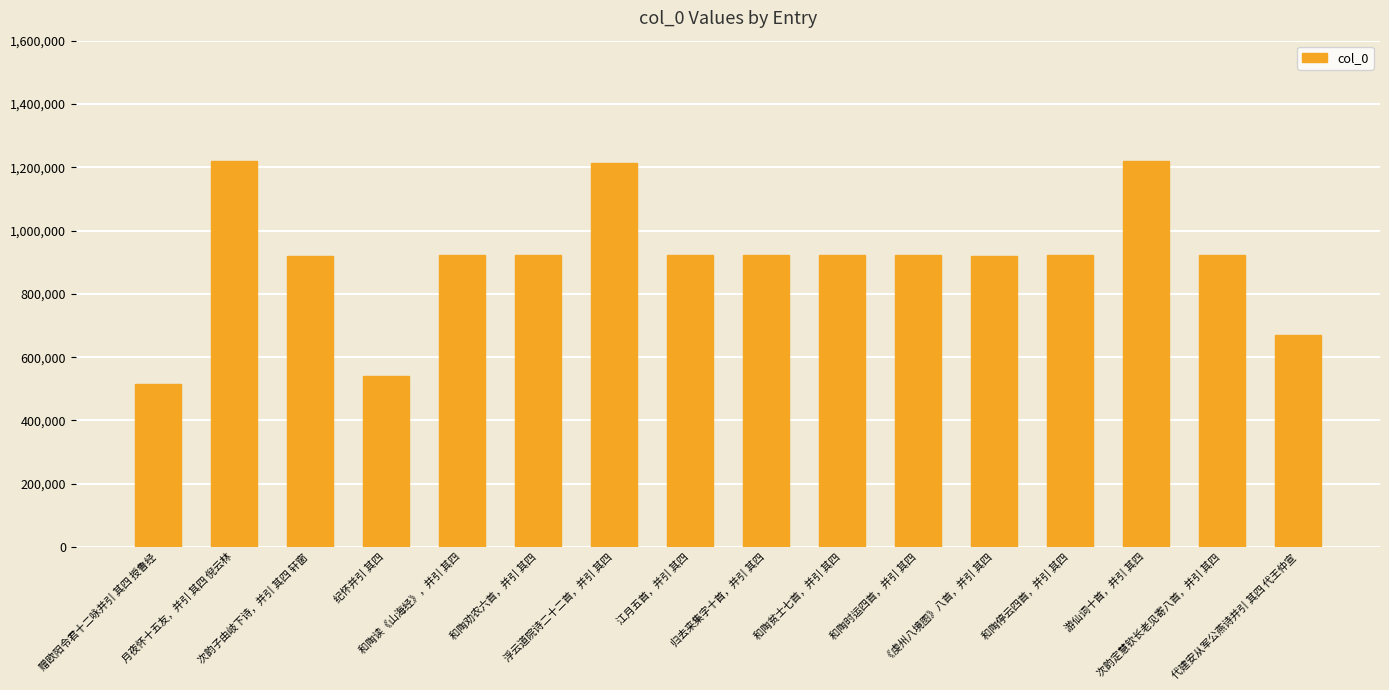

How many series are shown in this chart?

1